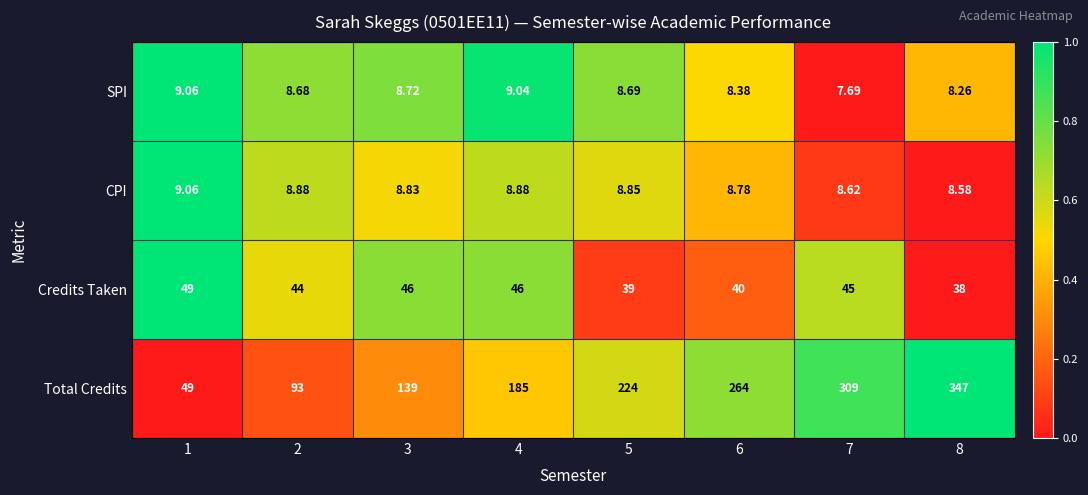

Which series has the largest total across all categories?

Total Credits